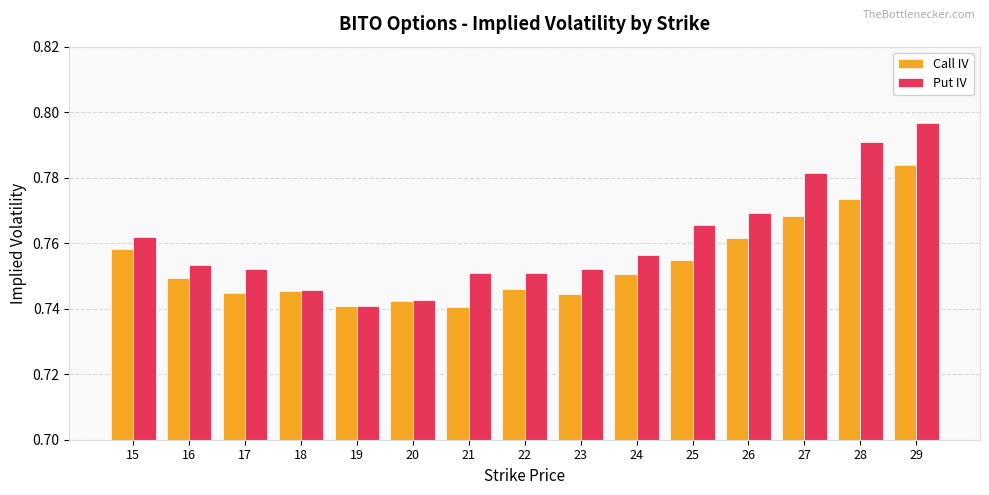

True or false: Call IV has a value of 1.3 at 26.

False